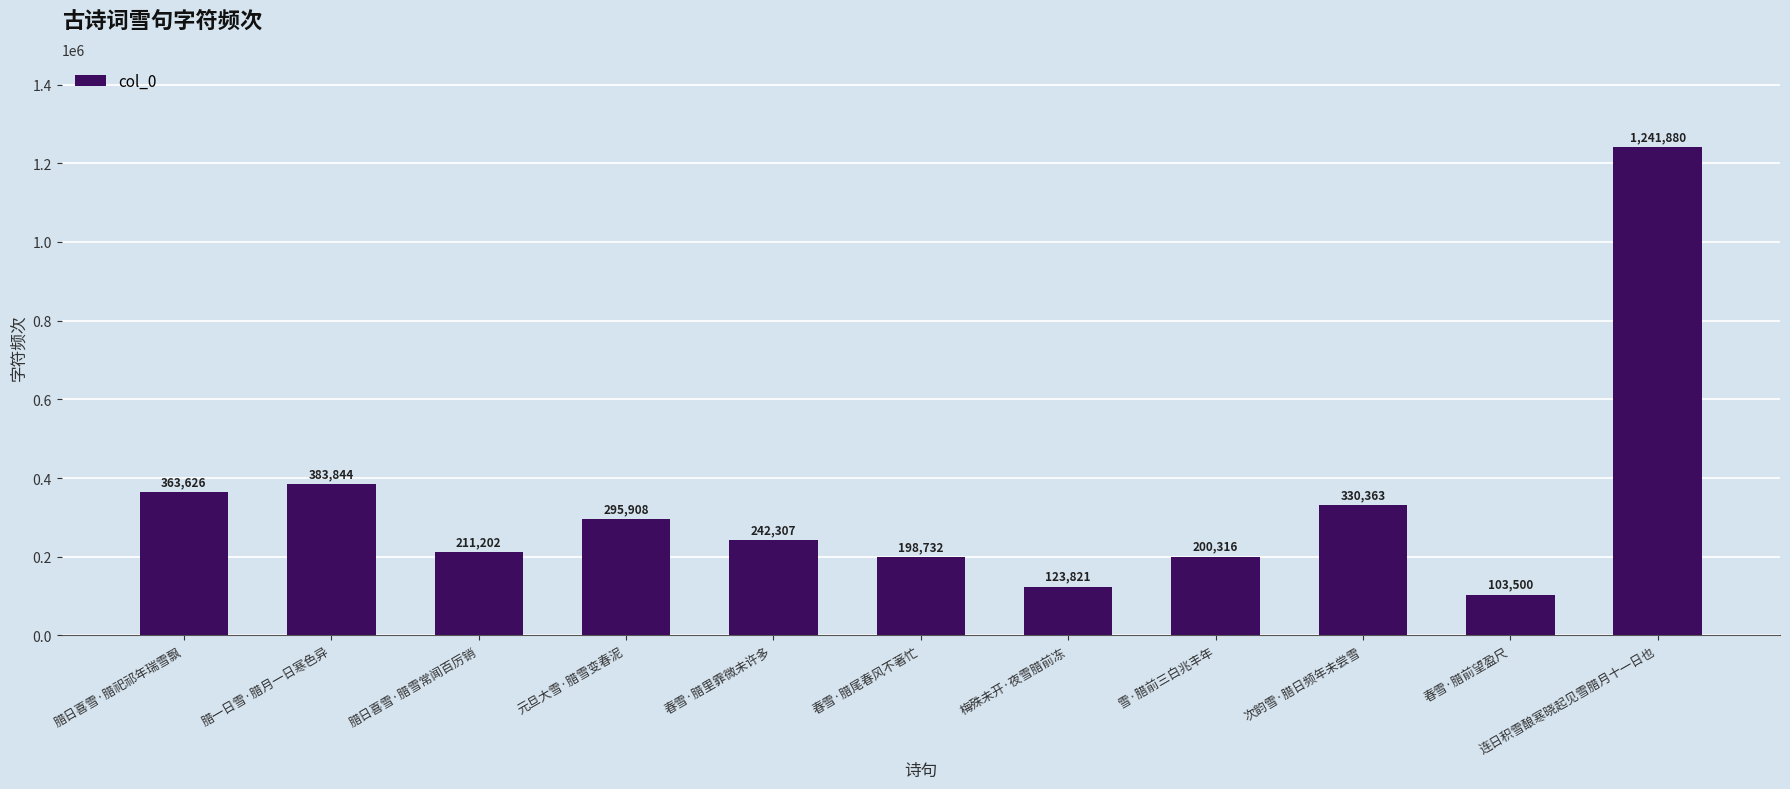

What is the change in value from 春雪·腊前望盈尺 to 连日积雪酿寒晓起见雪腊月十一日也?

+1138380